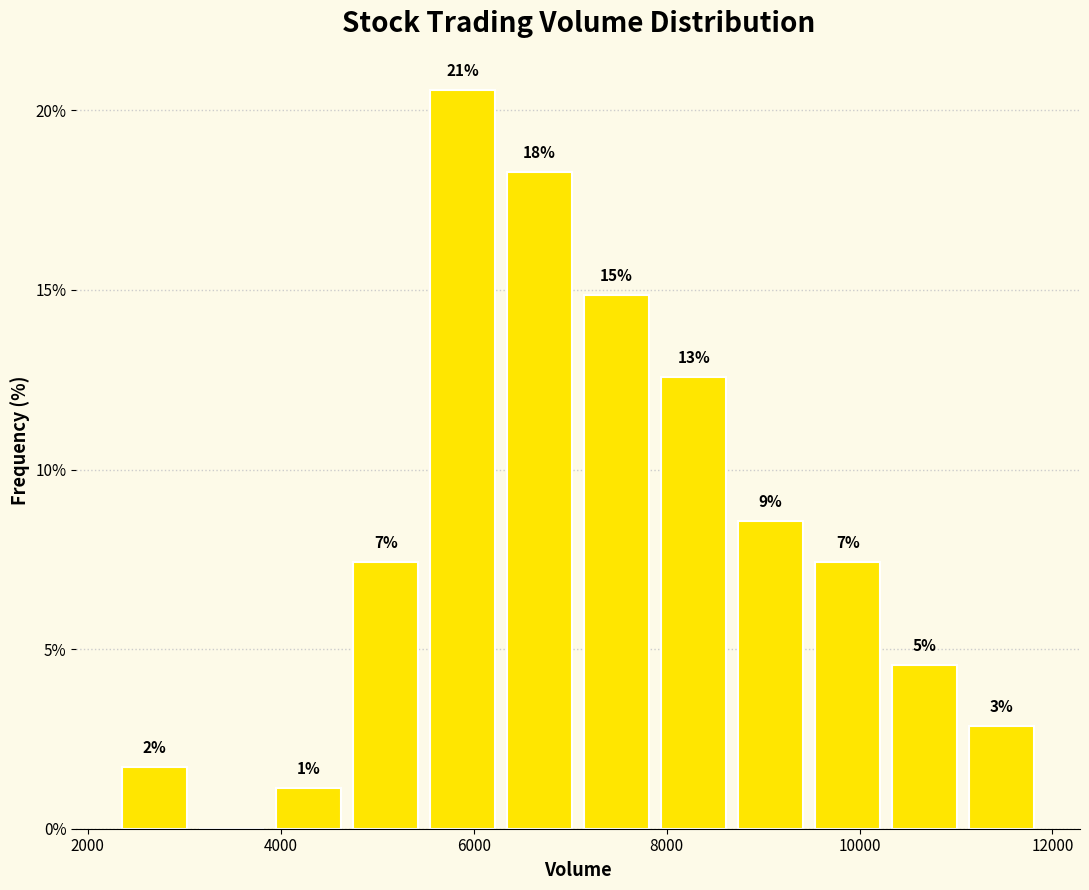

Read against the x-axis, roughly where is the centre of the tallest bar?

5800